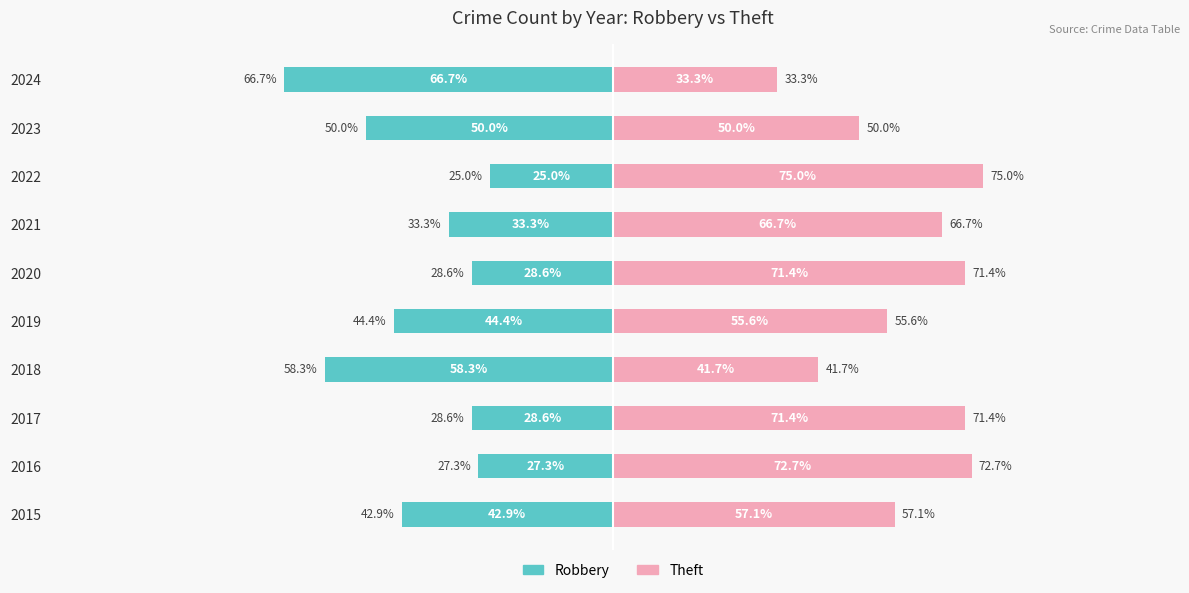

What is the minimum value shown in the chart?

-66.7